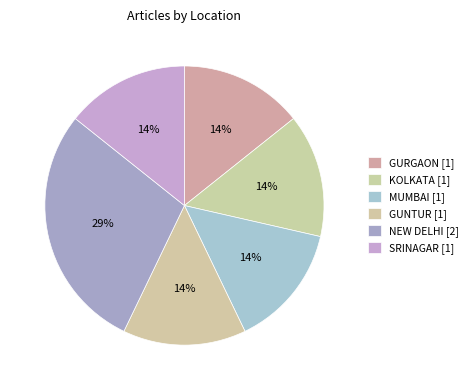

How many slices are in this pie chart?

6